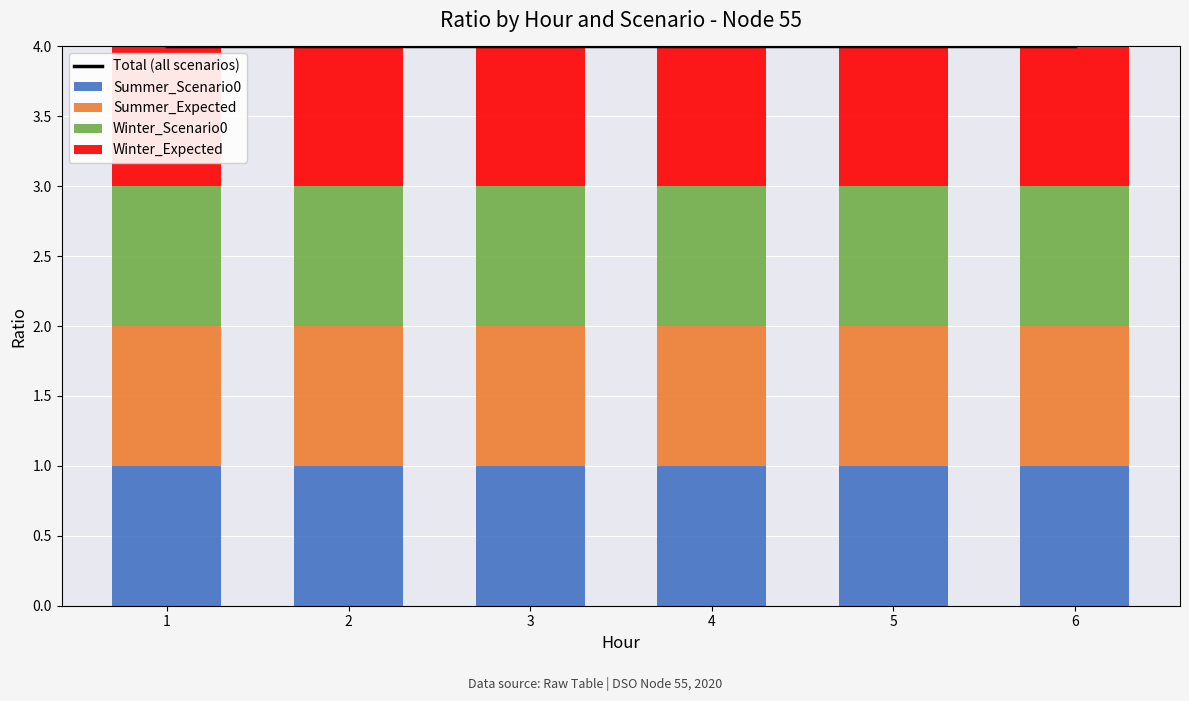

Which series has the largest total across all categories?

Total (all scenarios)